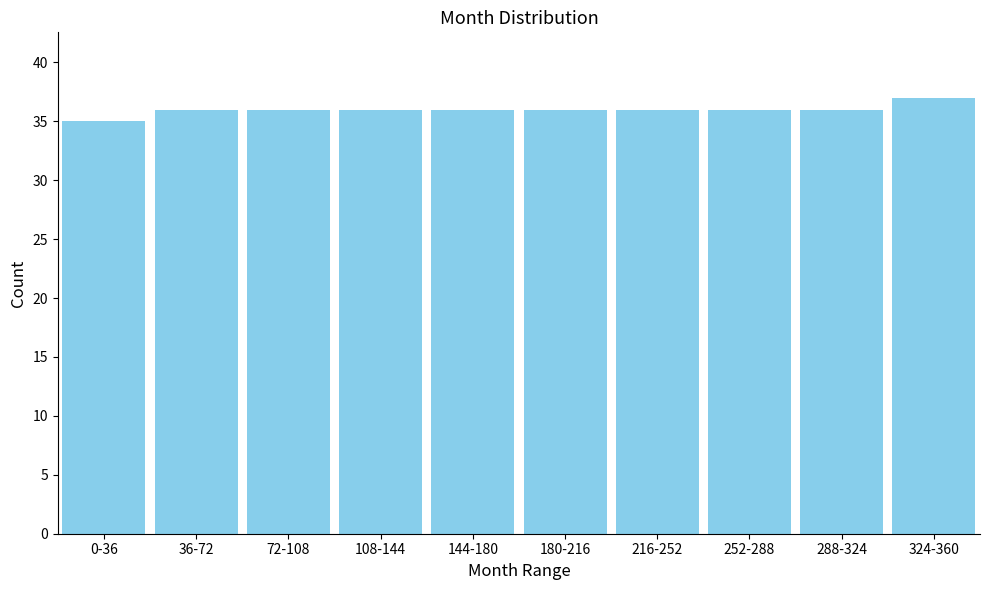

Reading left to right, extract all data points from this chart.

35	36	36	36	36	36	36	36	36	37